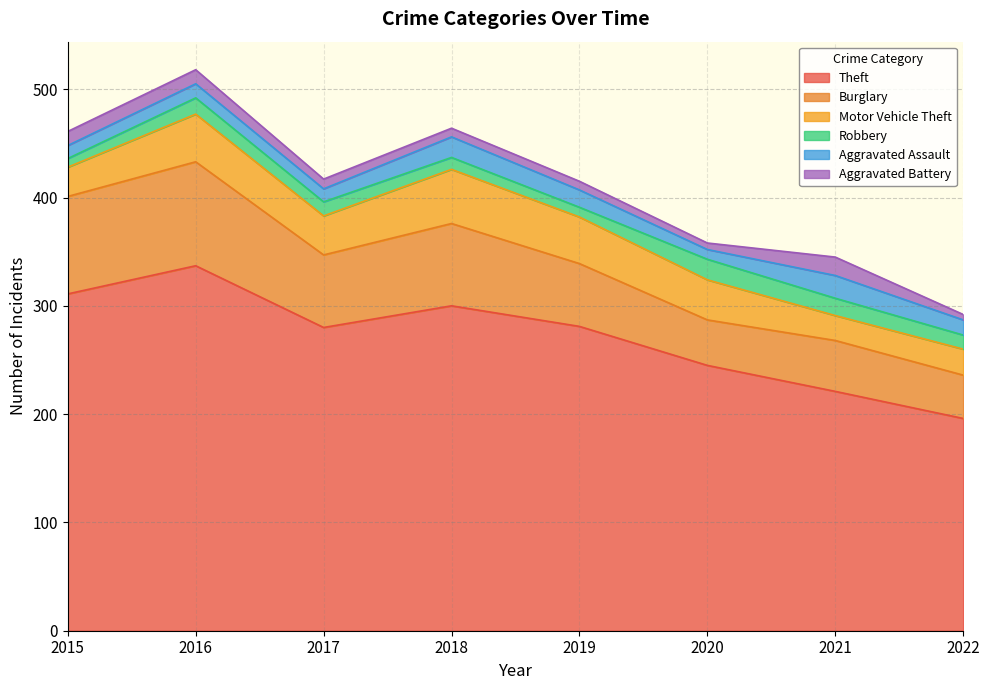

True or false: Aggravated Battery and Burglary cross at least once.

False